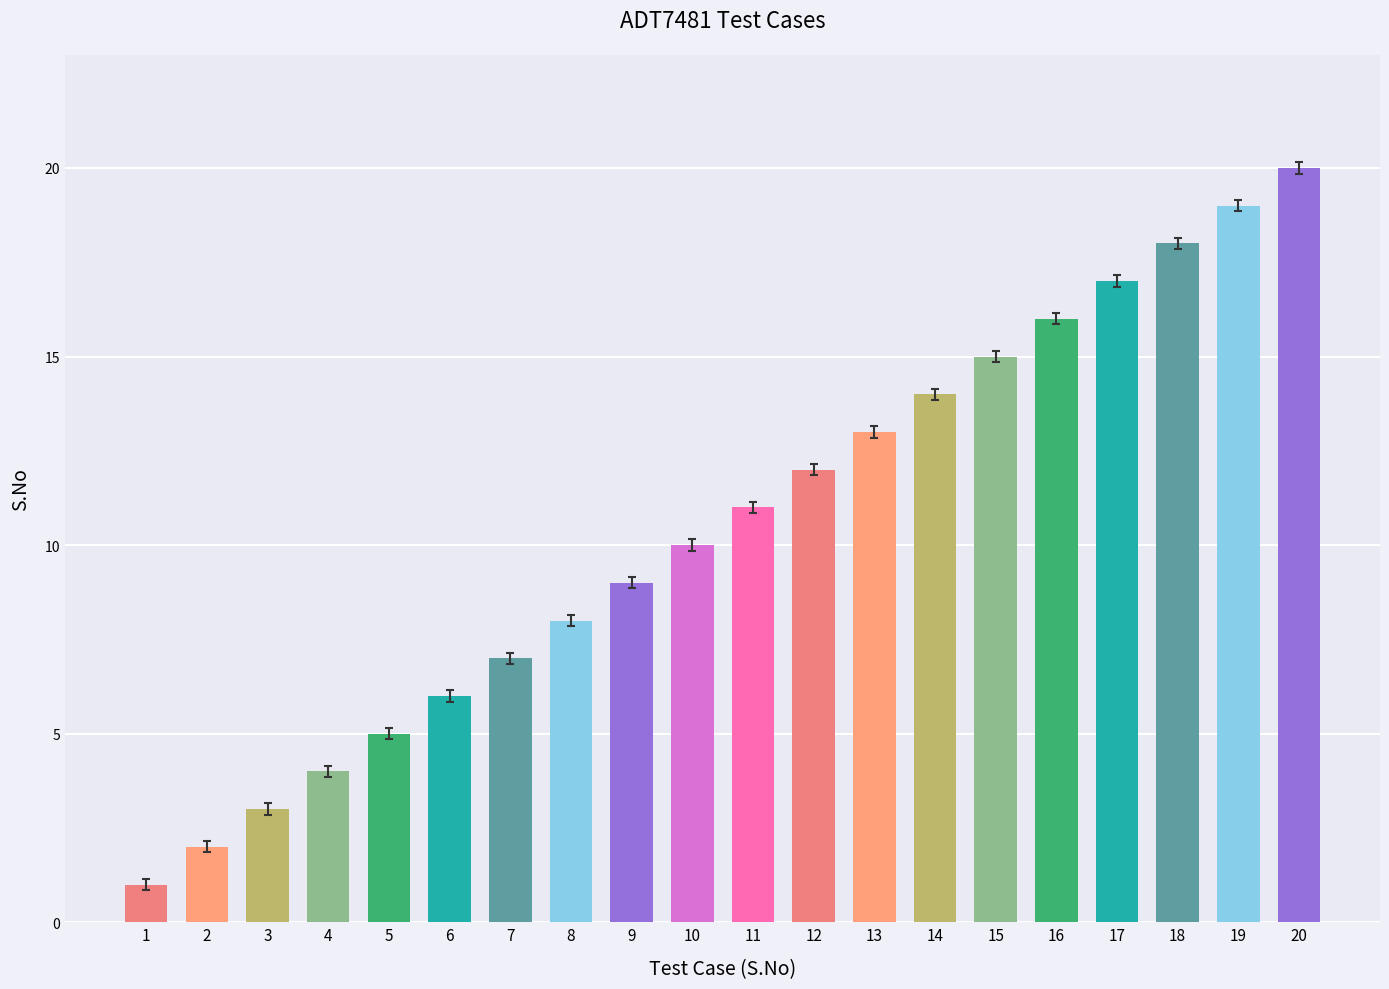

Reading left to right, list all the values displayed in this chart.

1	2	3	4	5	6	7	8	9	10	11	12	13	14	15	16	17	18	19	20